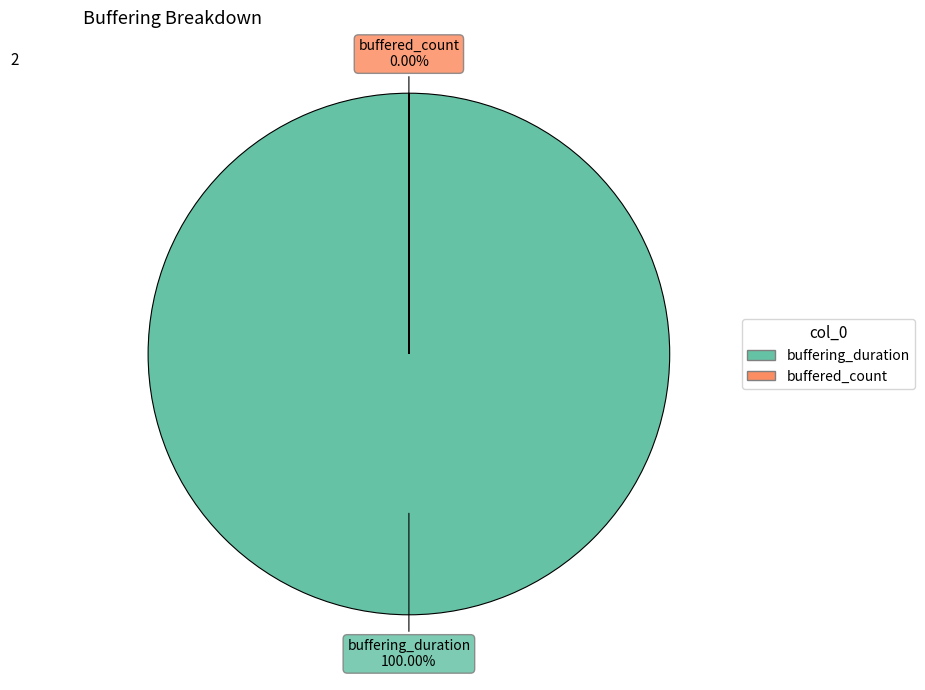

To the nearest percent, what portion does buffering_duration represent?

100%